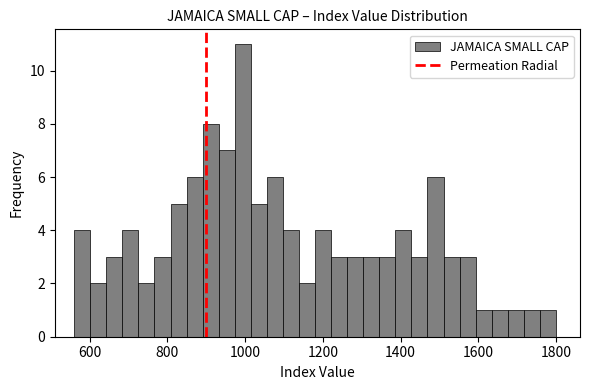

Around what value on the x-axis is the tallest bar? Give the approximate position of its centre, as read against the axis.

1000